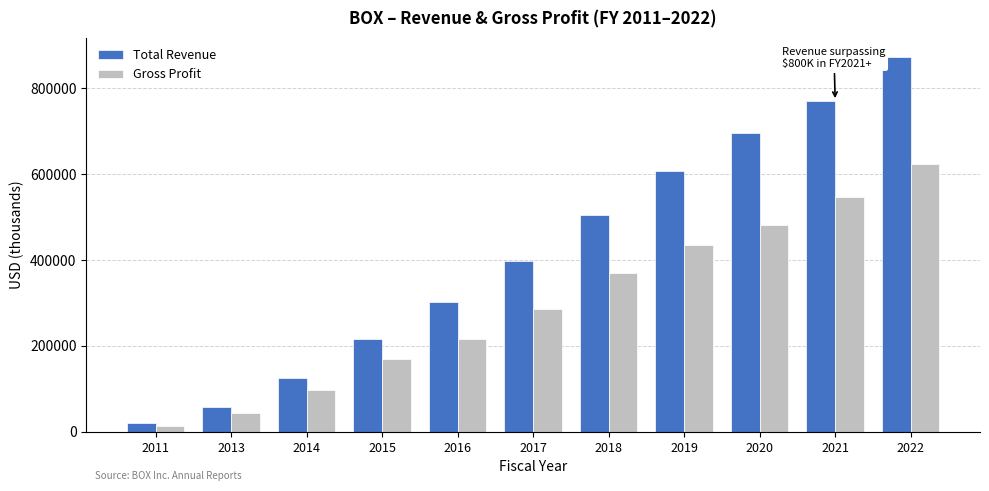

Reading left to right, transcribe all the data shown in this chart.

Total Revenue: 21100	58800	124200	216400	302700	398600	506100	608400	696300	770800	874300
Gross Profit: 14200	44500	98200	169200	215600	286500	370900	434800	480700	546000	624800